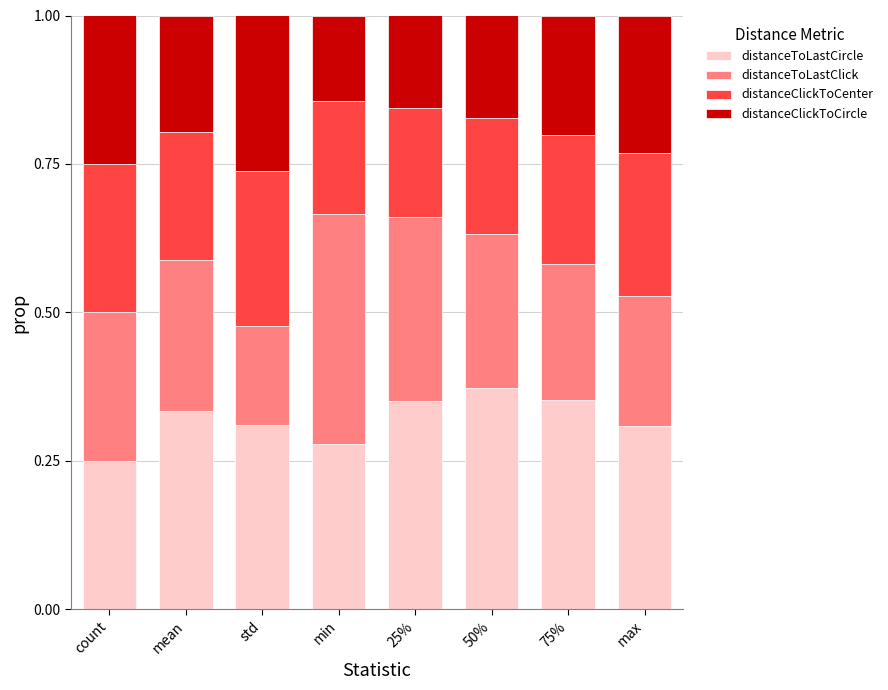

How many distanceToLastCircle values are between 0 and 1?

8